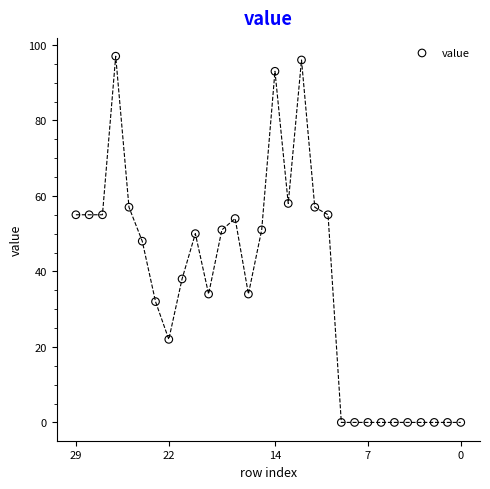

What is the range of X values (max minus min)?

29